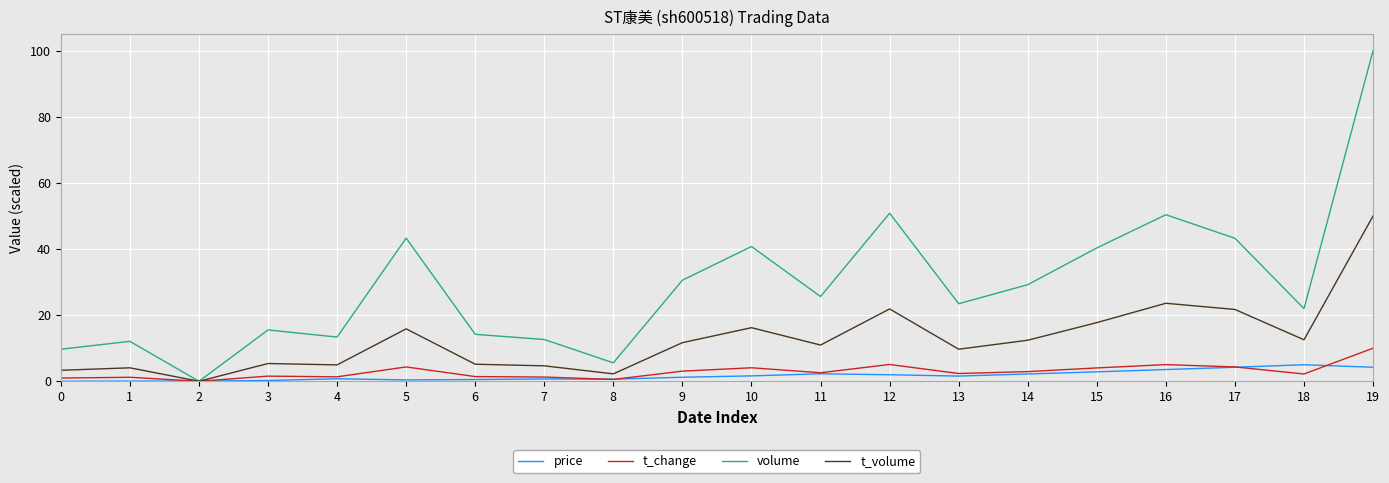

Rank the series at 19 from lowest to highest value.

price, t_change, t_volume, volume